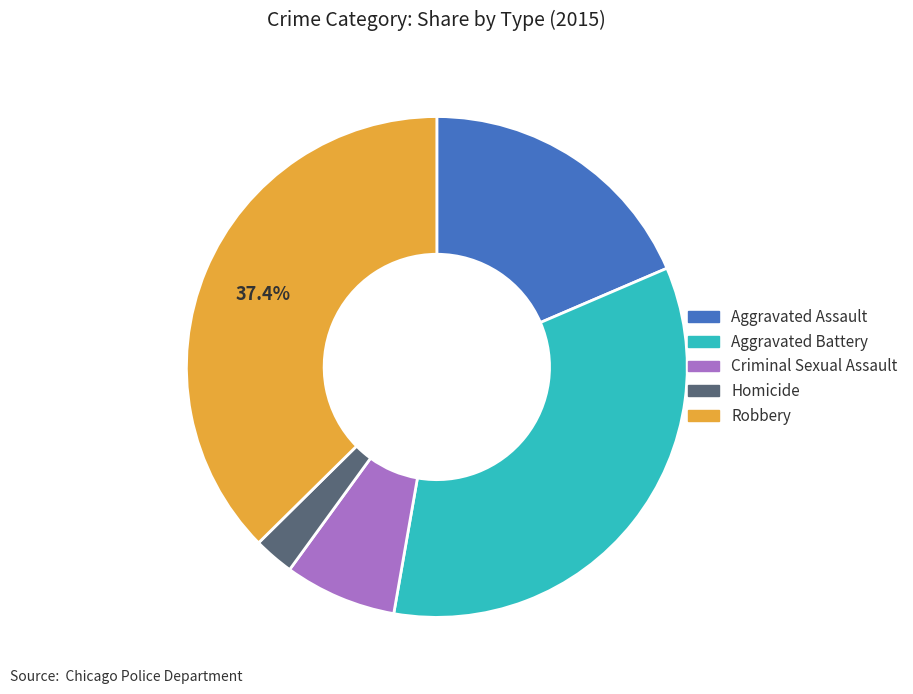

Combined, do Aggravated Battery and Criminal Sexual Assault account for over 50%?

No